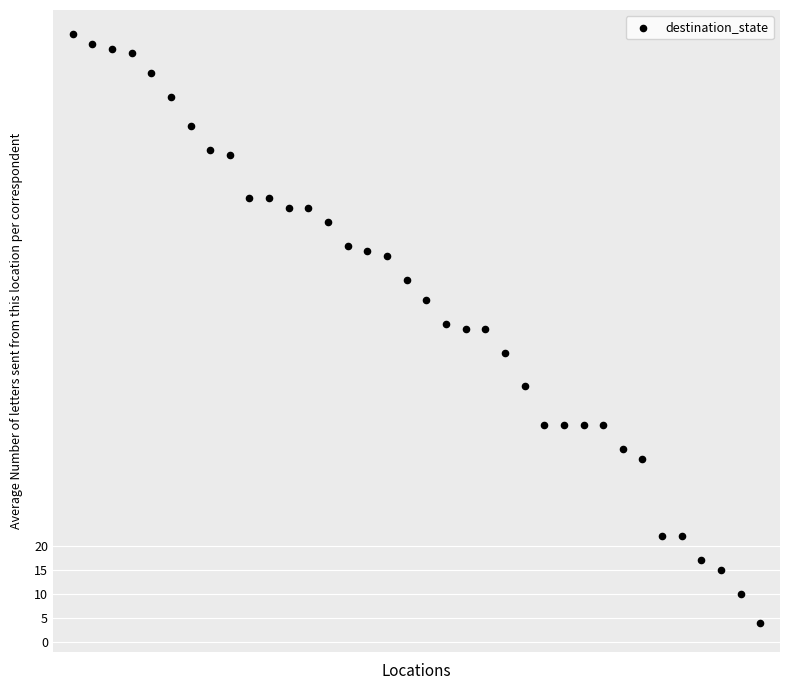

What is the range of Y values (max minus min)?

122